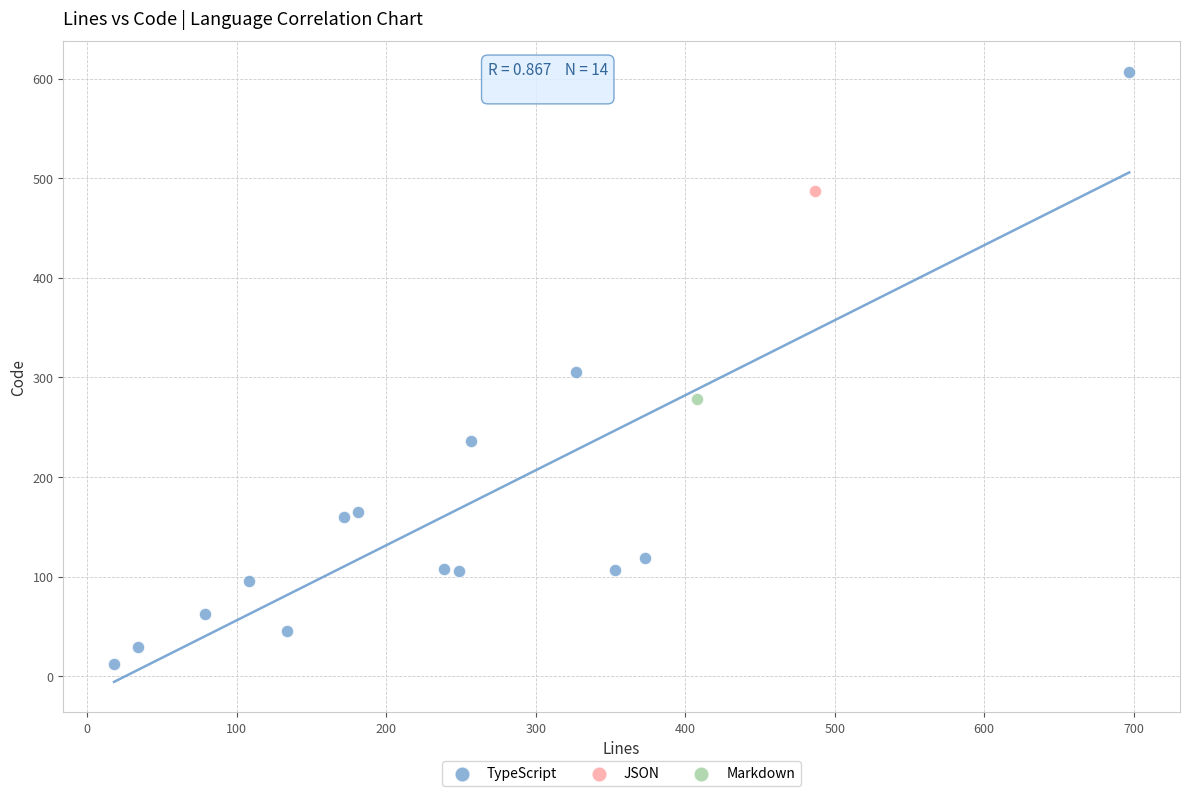

What are all the series names shown in the legend?

TypeScript, JSON, Markdown